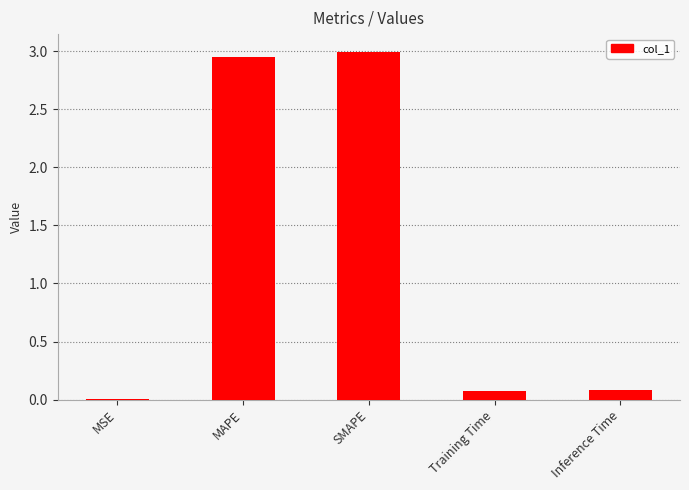

Is it true that the value at MAPE is 4.1?

False